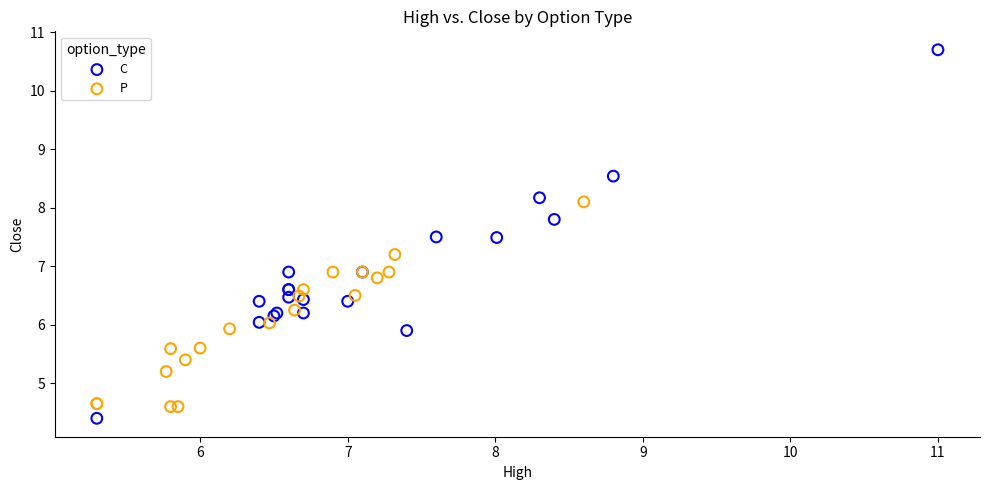

What are all the series names shown in the legend?

C, P